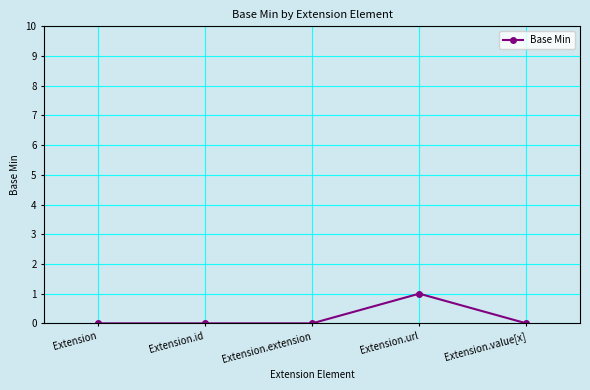

Between Extension.id and Extension.url, which is larger?

Extension.url